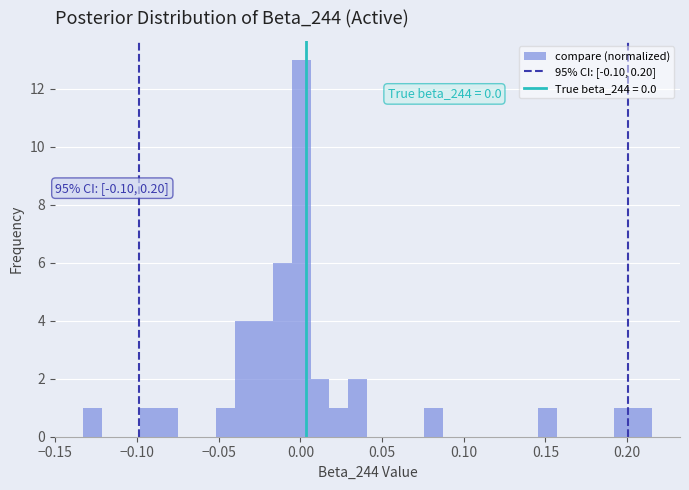

Read against the x-axis, roughly where is the centre of the tallest bar?

0.000